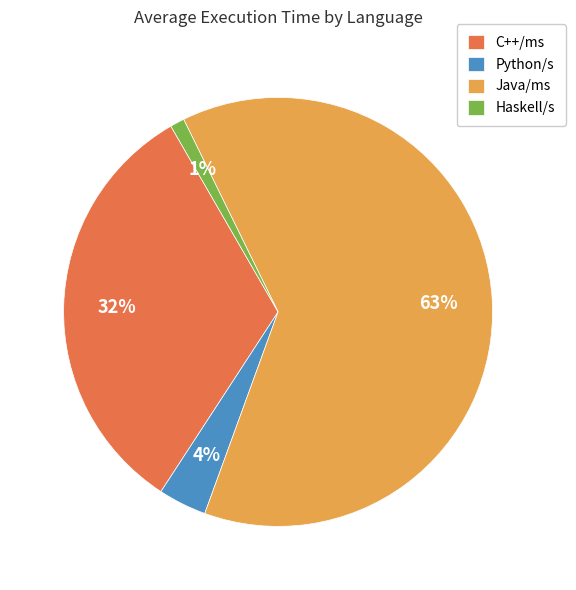

True or false: Java/ms accounts for 63% of the total.

True